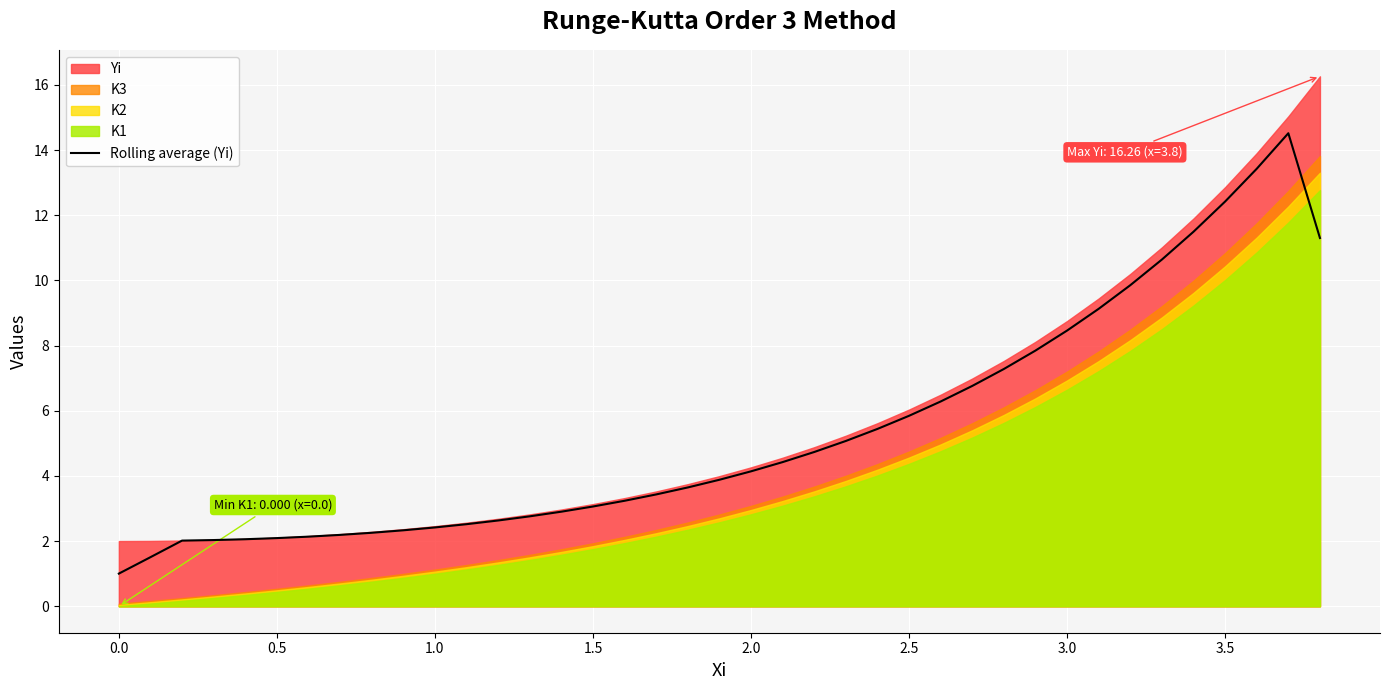

How many categories are shown in the chart?

39